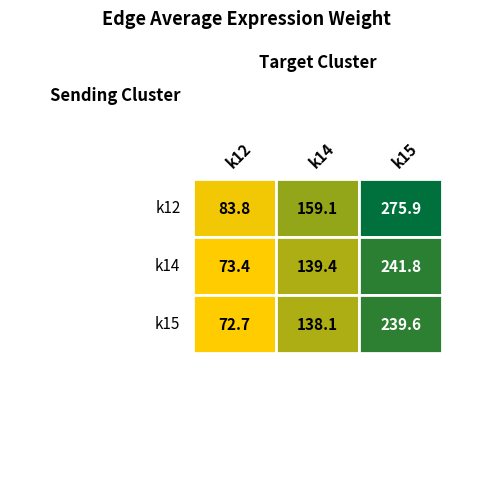

What is the average value of the k15 series?

150.2